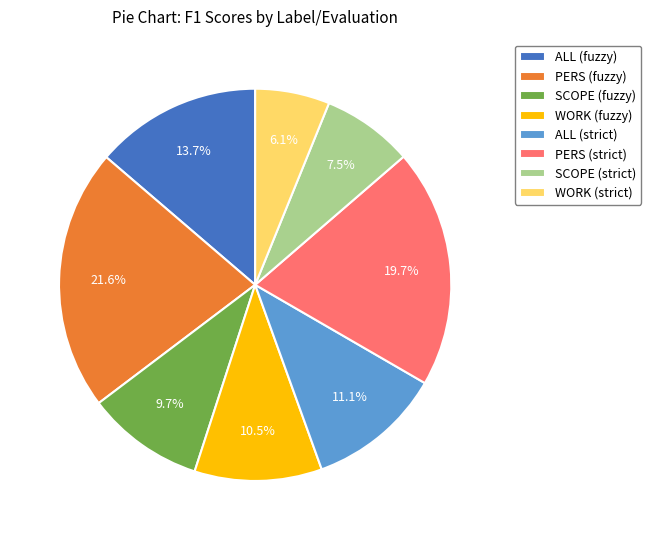

Does any single category account for the majority?

No